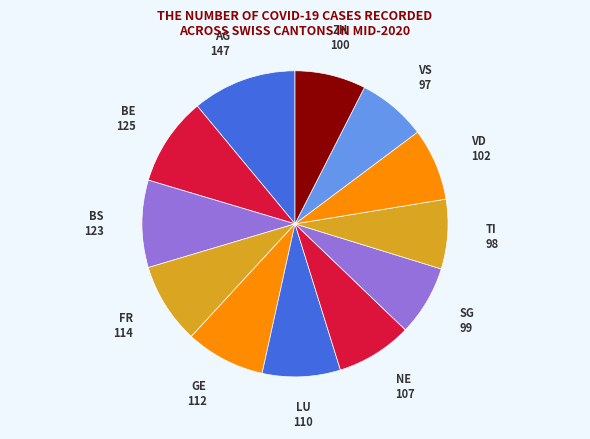

How many slices are in this pie chart?

12